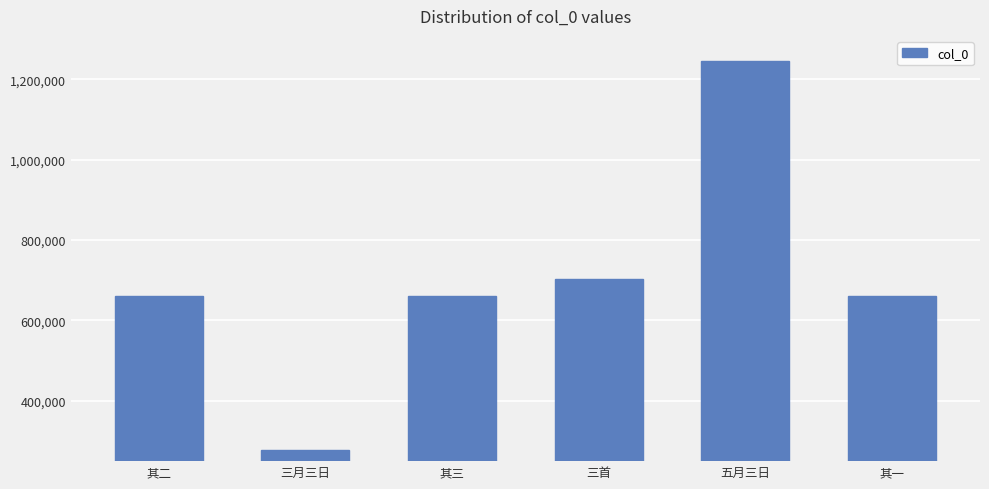

What value does the data have at 其二, to the nearest 10?

660070